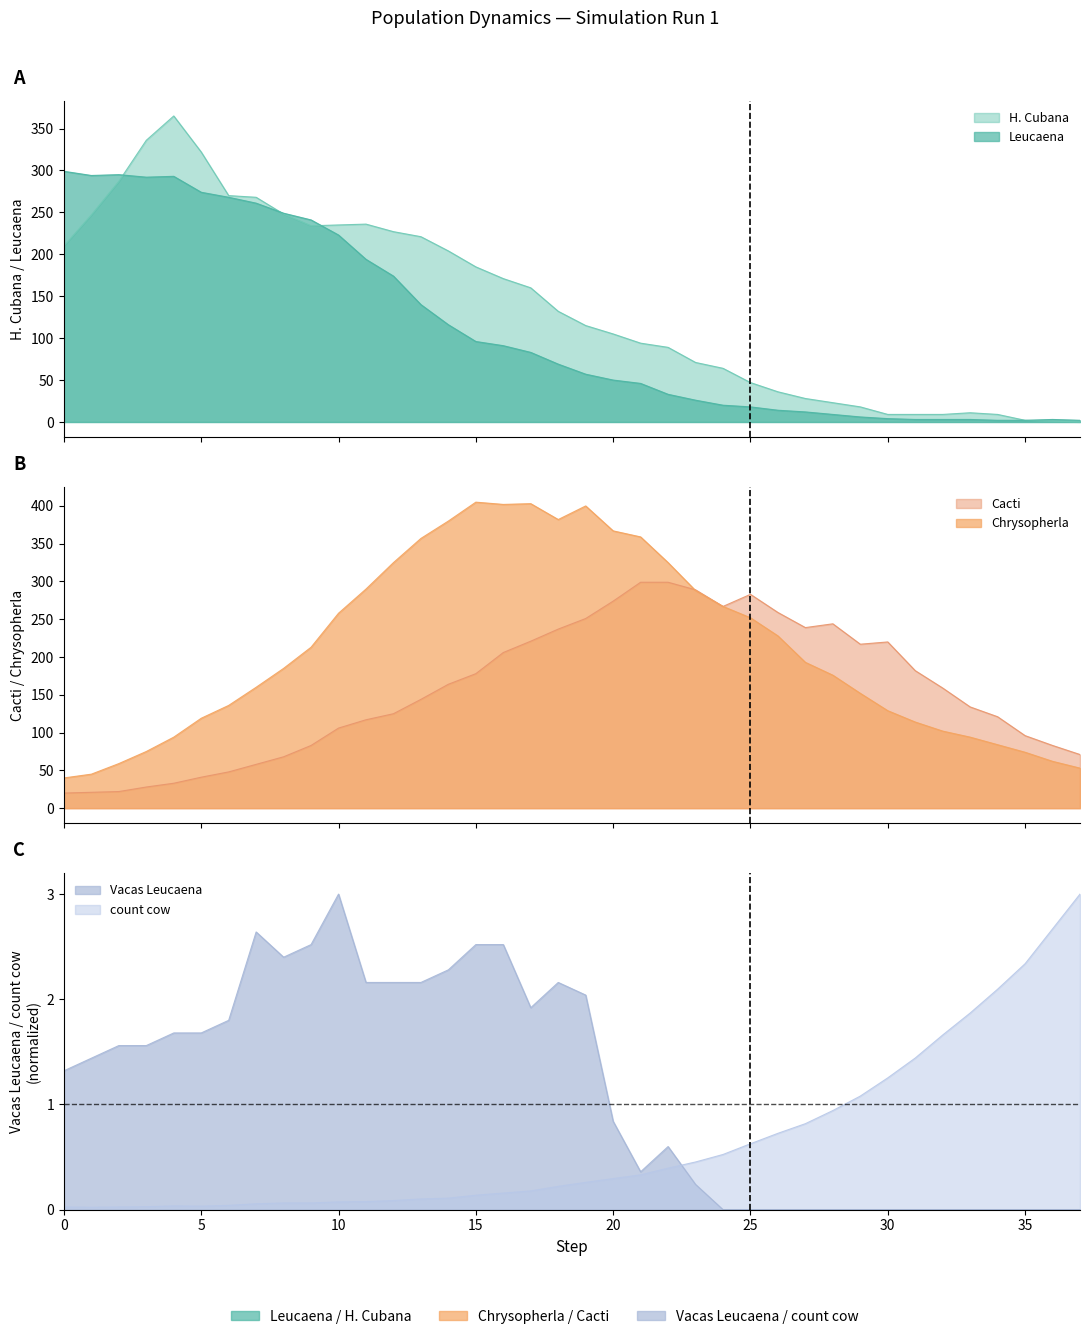

Which series has the largest total across all categories?

Chrysopherla